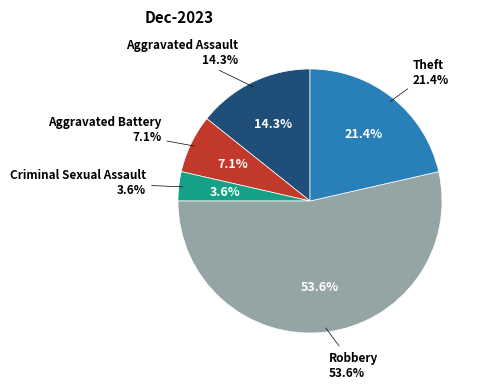

Approximately how many times larger is the value at Robbery compared to Criminal Sexual Assault?

15.0